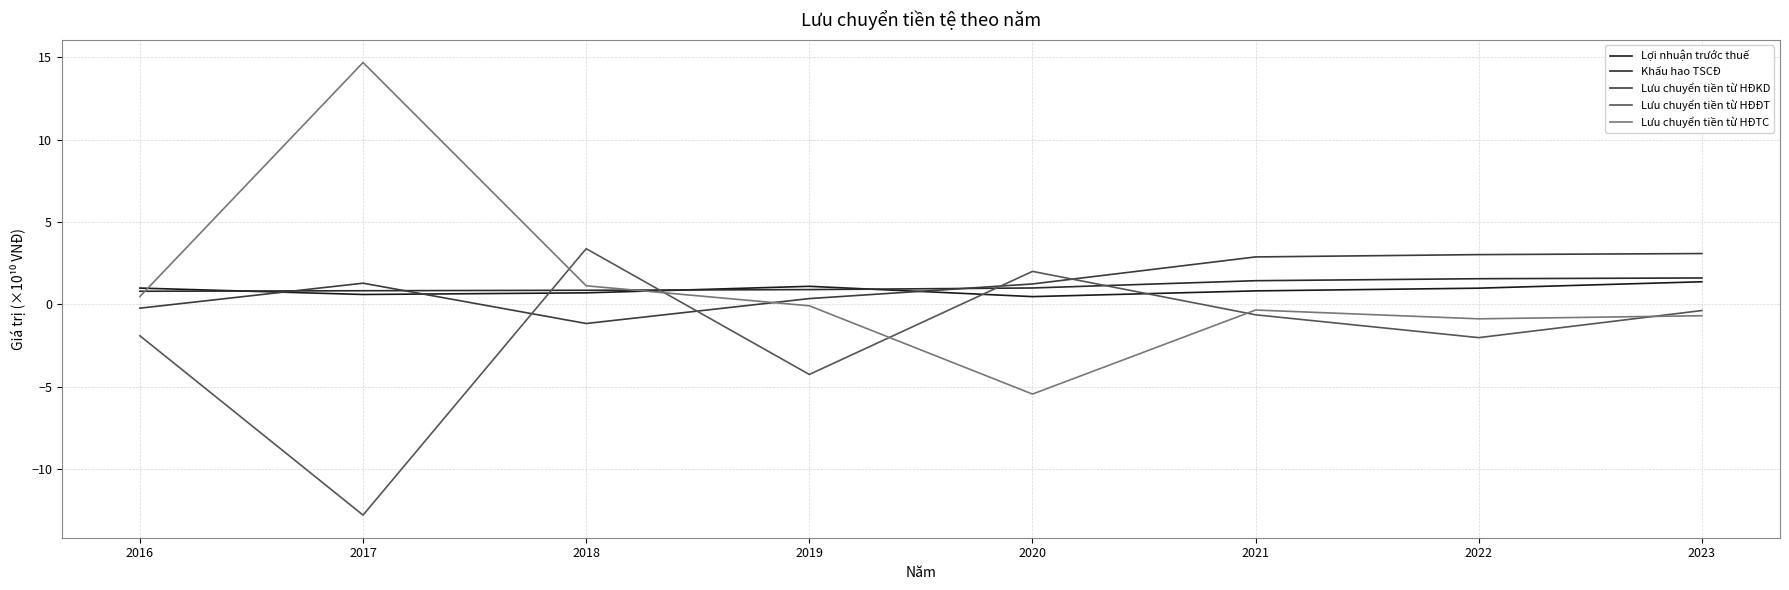

The Lưu chuyển tiền từ HĐĐT series shows -1.4 at 2019. True or false?

False